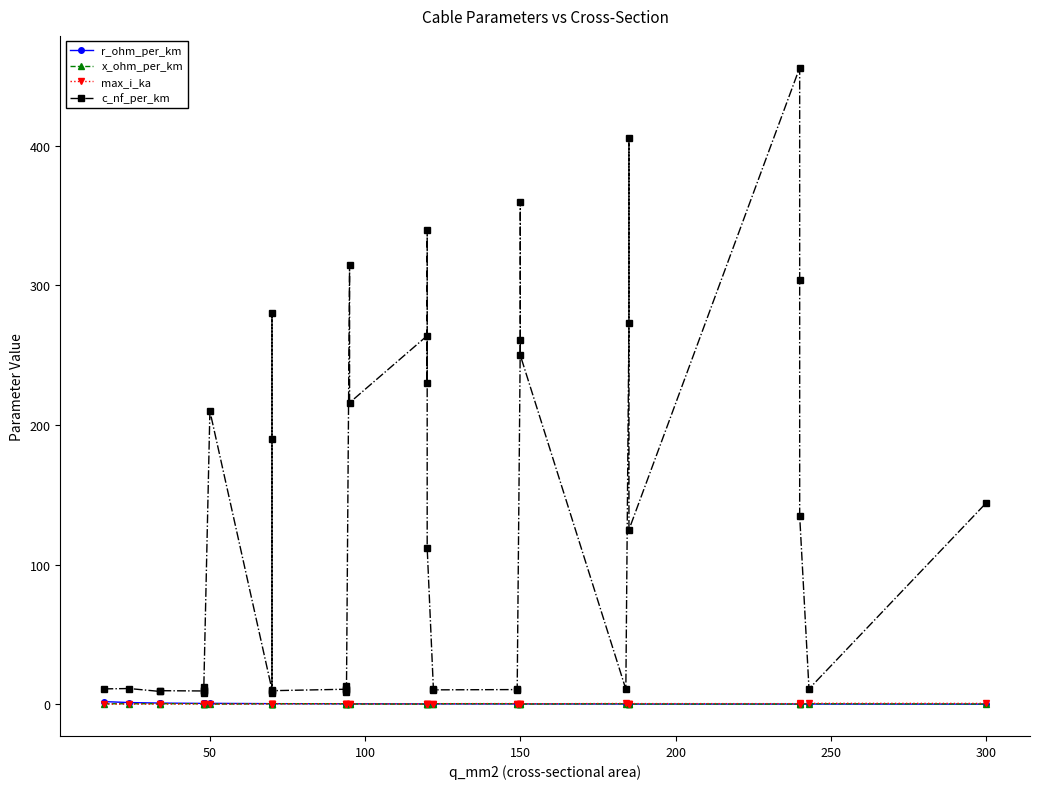

True or false: x_ohm_per_km has more than 2 points higher than both neighbors.

True